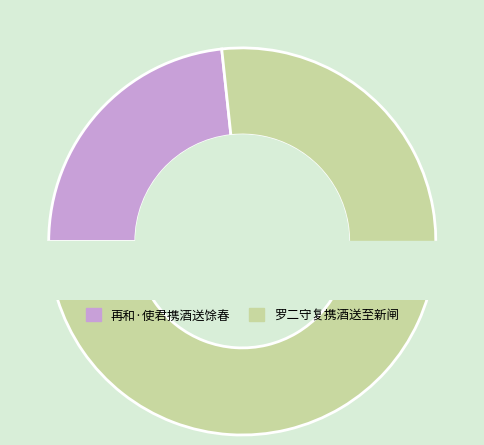

Approximately how many times larger is the value at 罗二守复携酒送至新闸 compared to 再和·使君携酒送馀春?

3.3